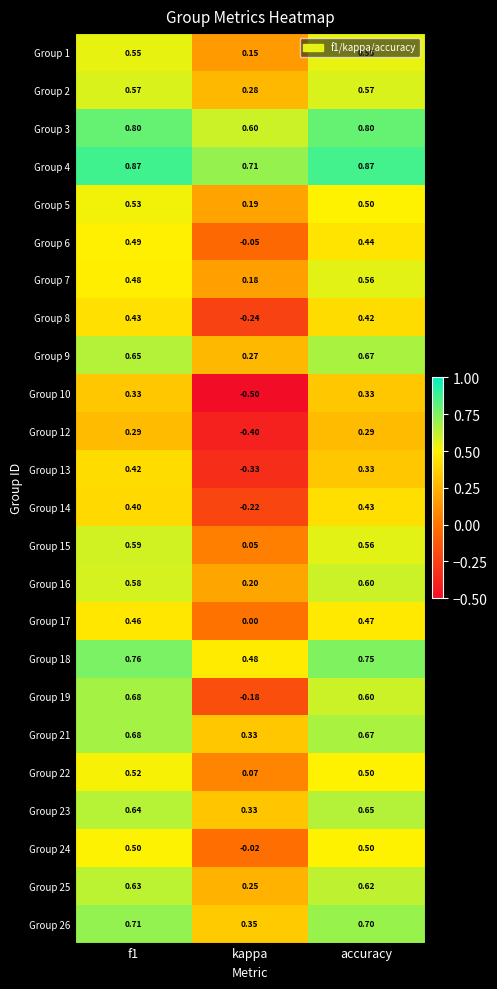

At which label does Group 3 reach its minimum?

kappa